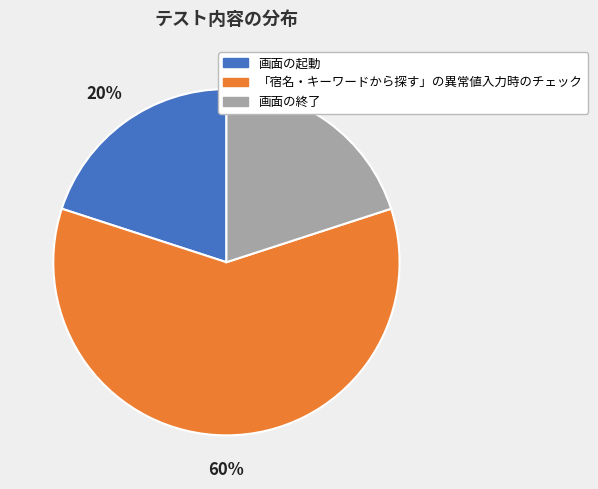

The 「宿名・キーワードから探す」の異常値入力時のチェック slice represents 60% of the pie. True or false?

True